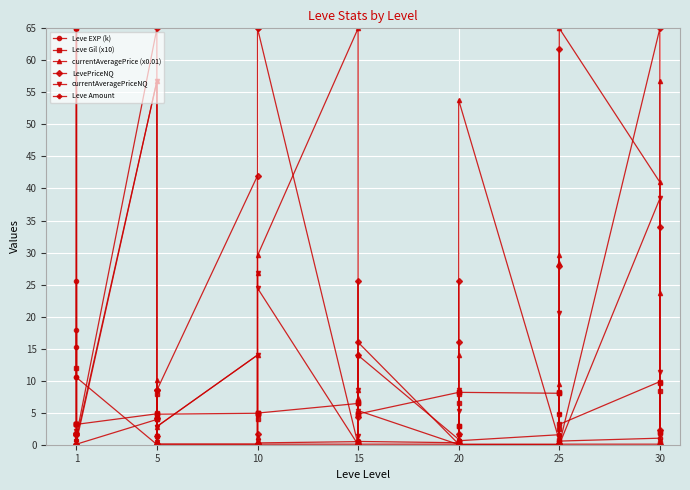

How many lines are shown in the chart?

6